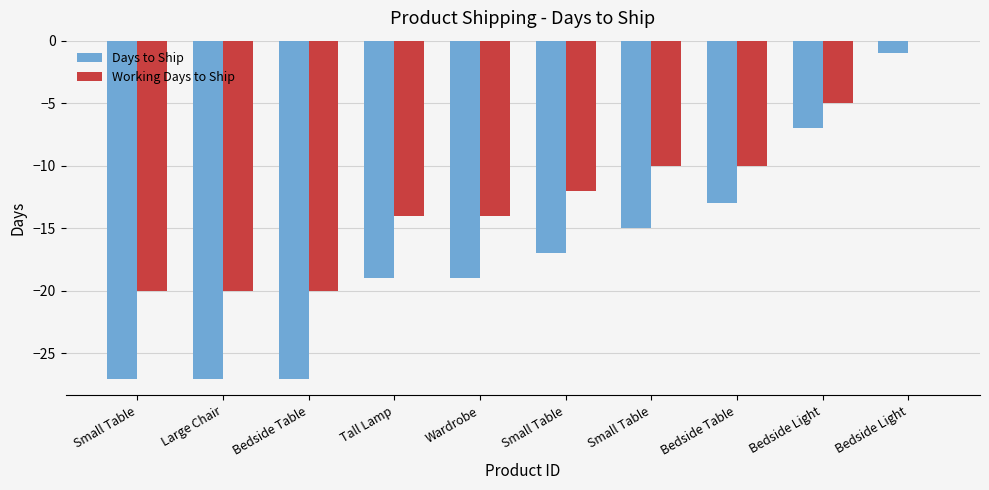

How many series are shown in this chart?

2